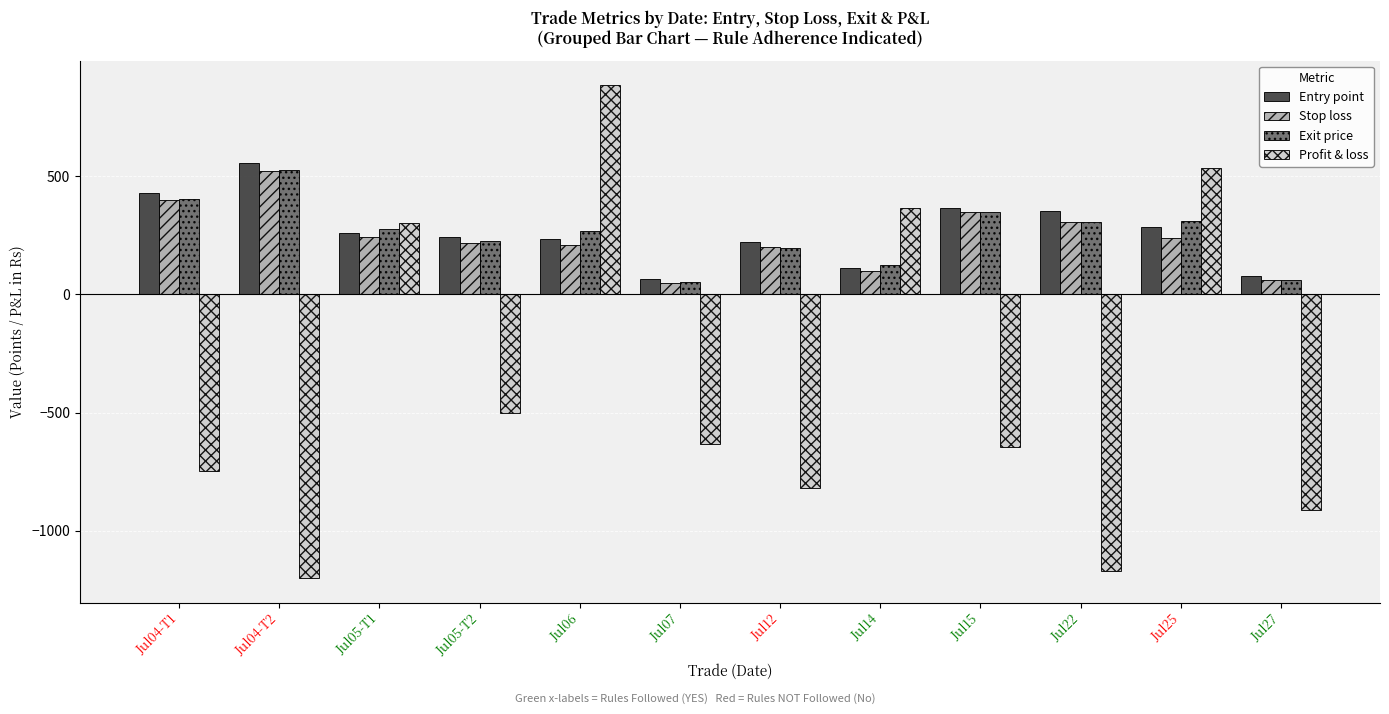

What is the maximum value shown in the chart?

885.0